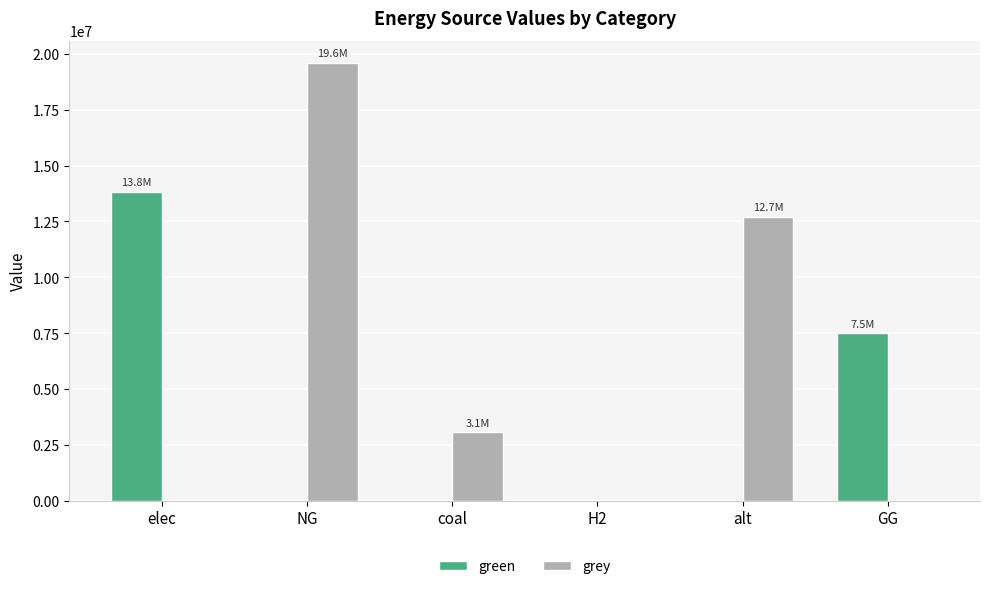

Between NG and alt, which series saw the biggest shift?

grey